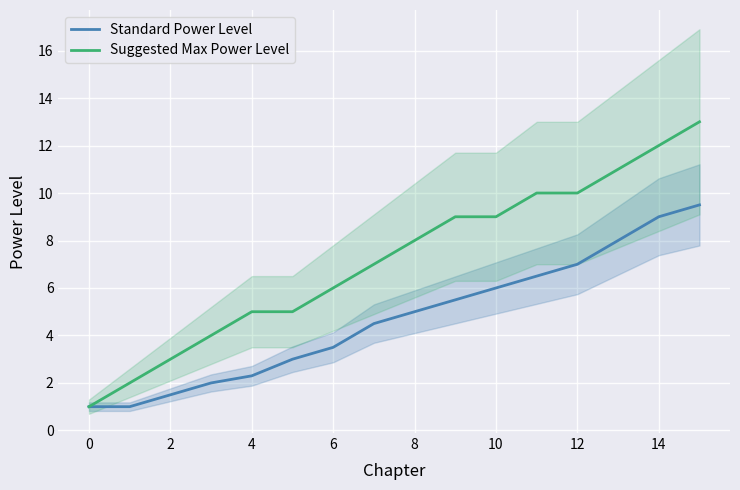

True or false: Standard Power Level has a value of 1.0 at 0.

True